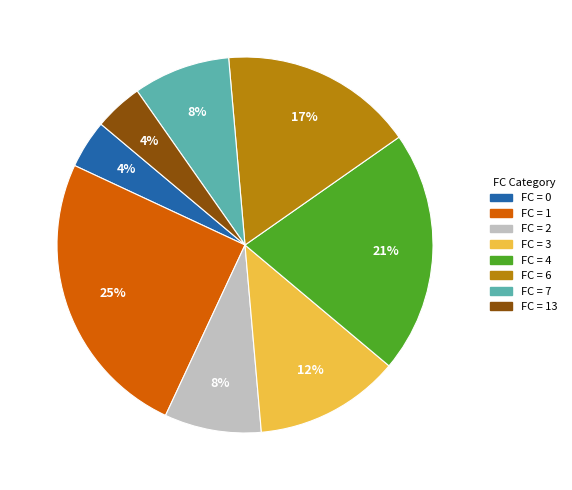

Is there any slice that represents more than half of the pie?

No